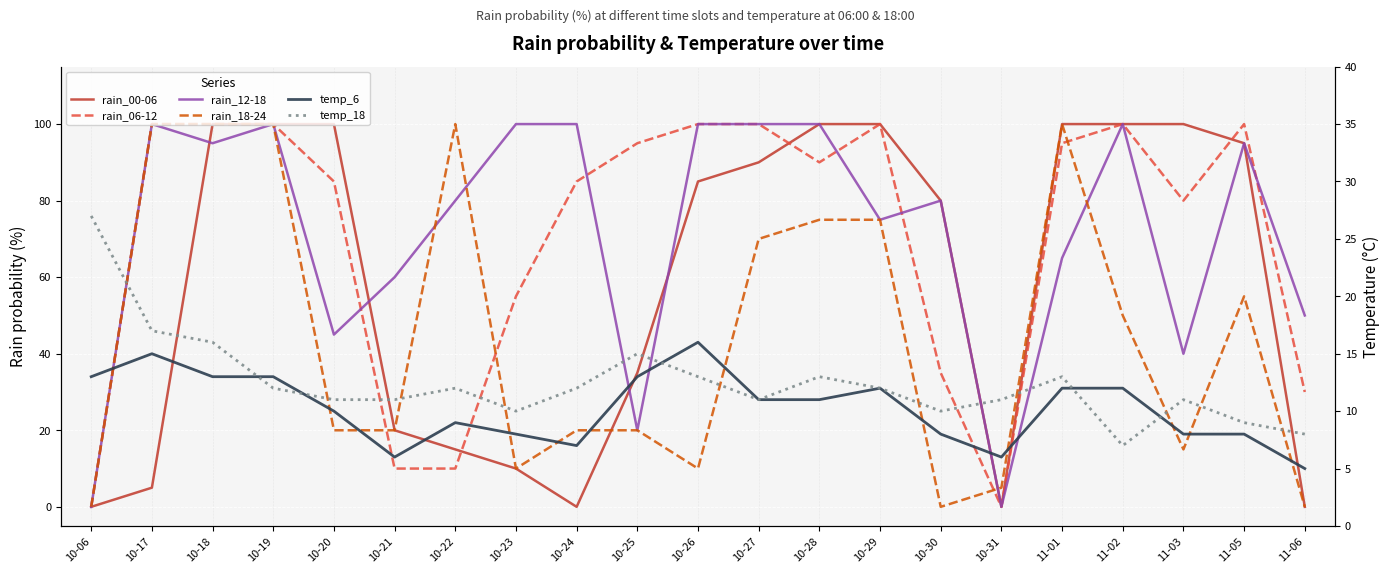

The value of rain_00-06 at 10-23 is 4. True or false?

False